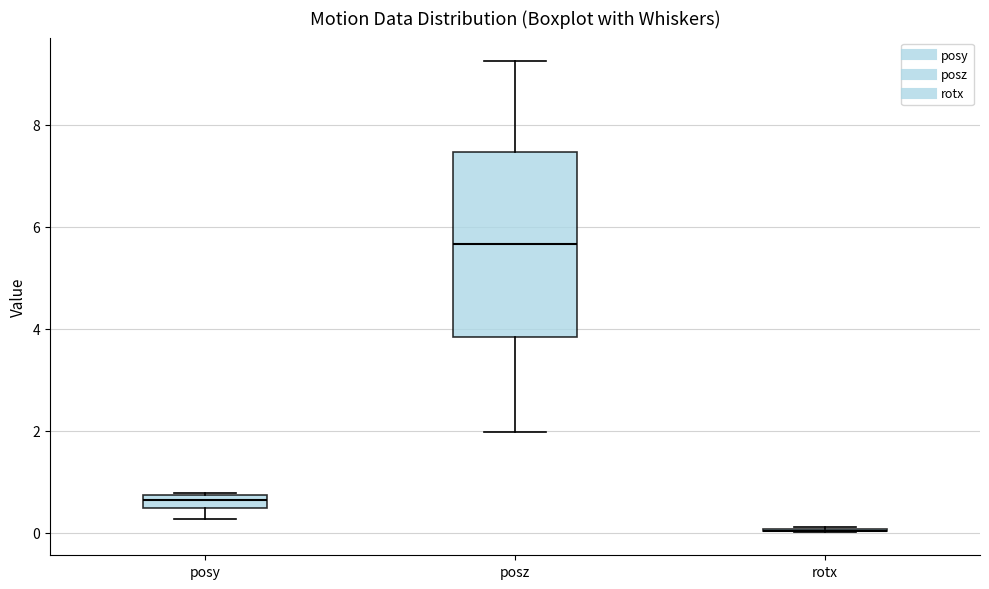

Where is the lower edge of the box for posy on the y-axis? The values are not printed on the chart, so give them approximately, as read against the axis.

0.4